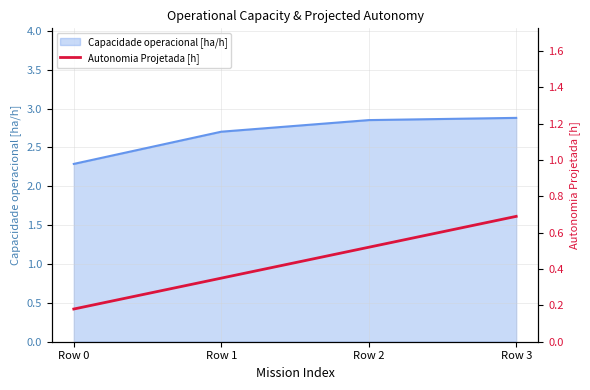

How many lines are shown in the chart?

1